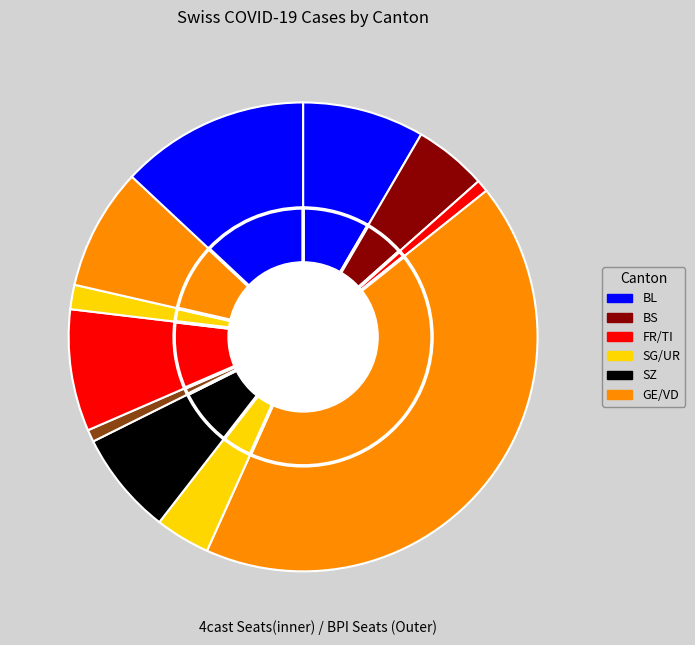

What is the change in value from BL to GE?

+81